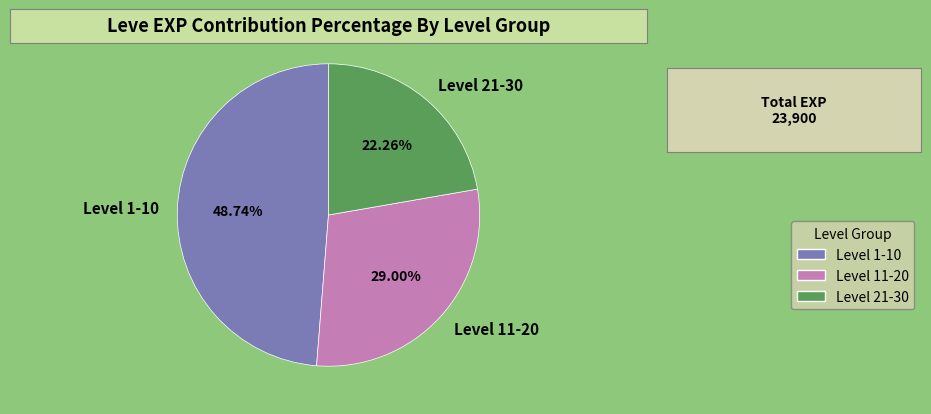

Approximately how many times larger is the value at Level 21-30 compared to Level 1-10?

0.5